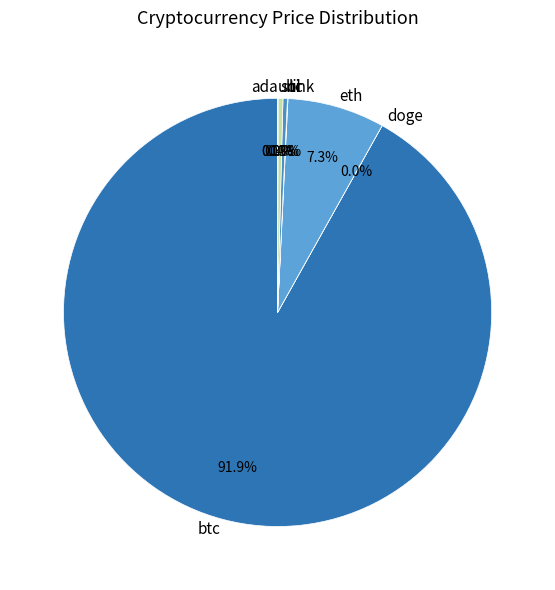

Is there a majority slice in this chart?

Yes